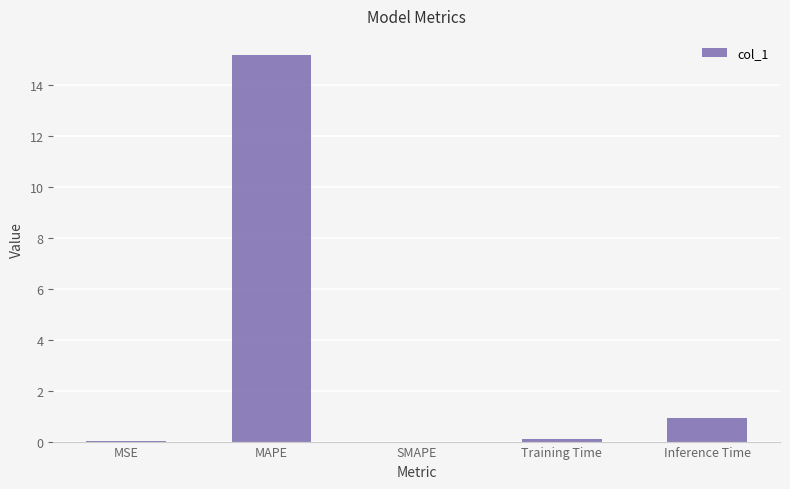

True or false: the data shows 23.8 at MAPE.

False